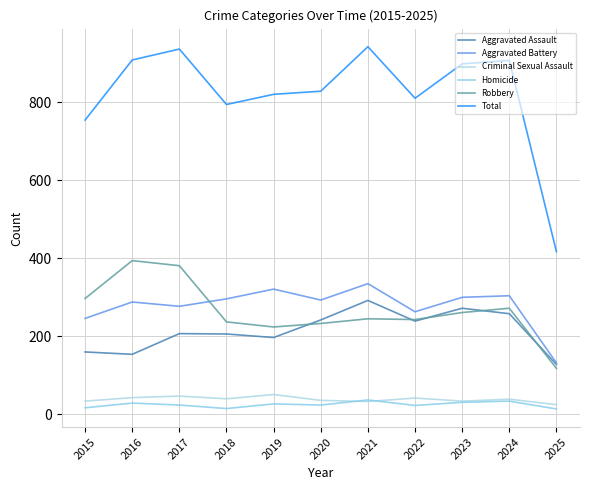

The value of Total at 2019 is 1093. True or false?

False